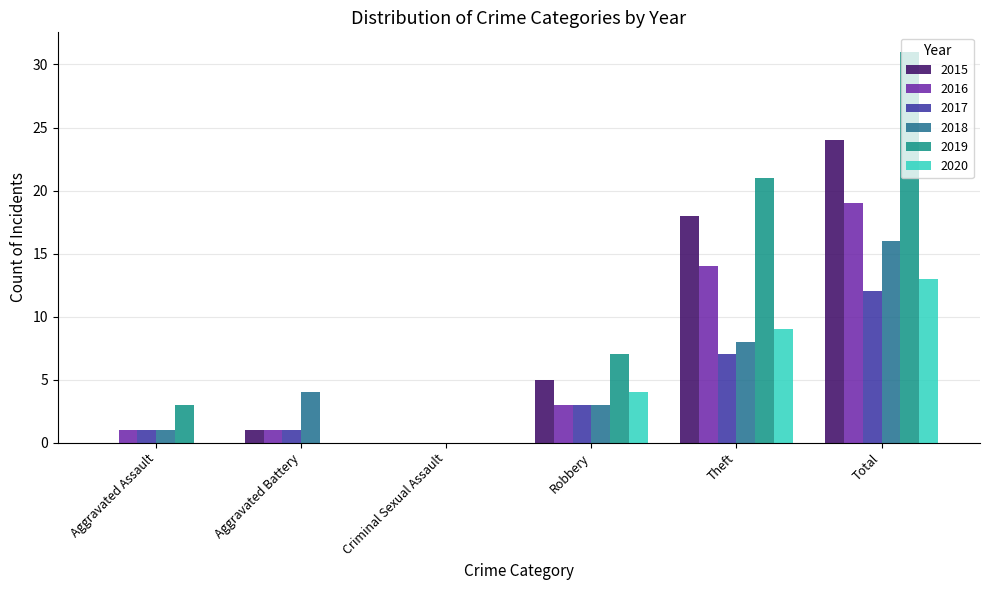

Are the bars horizontal?

No